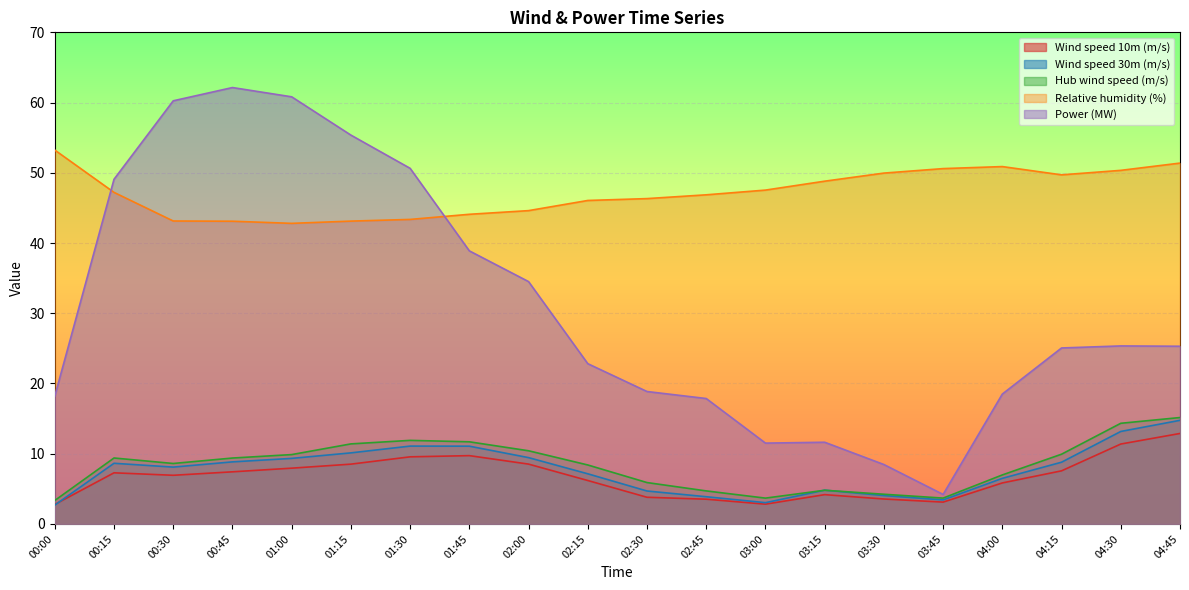

Between 01:15 and 03:00, which series saw the biggest shift?

Power (MW)